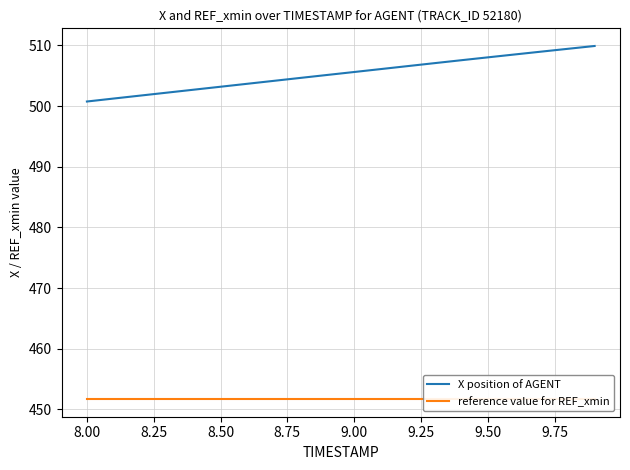

How many lines are shown in the chart?

2